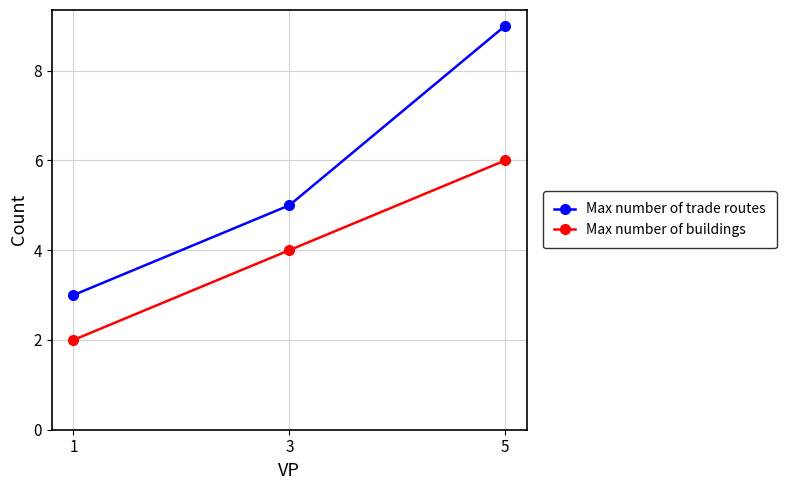

Between 1 and 5, which series saw the biggest shift?

Max number of trade routes